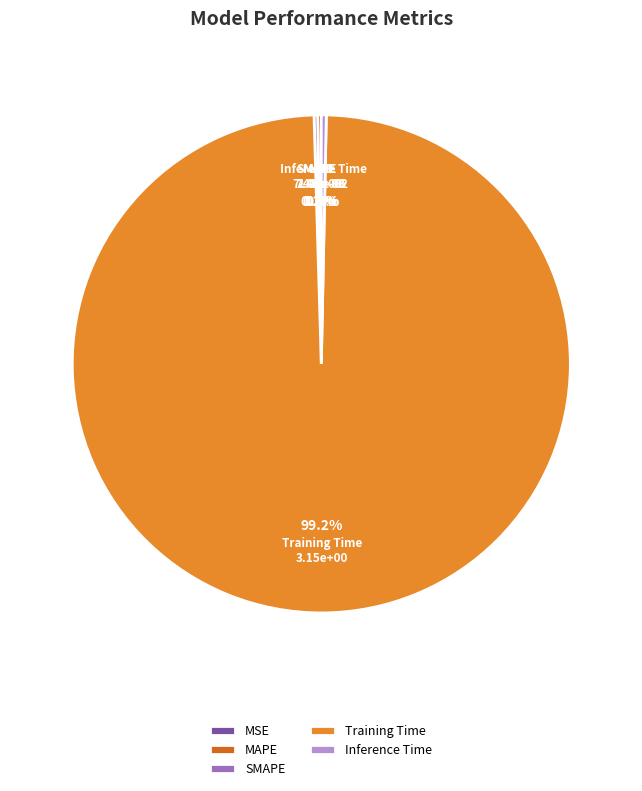

Which slice represents more than half of the pie?

Training Time